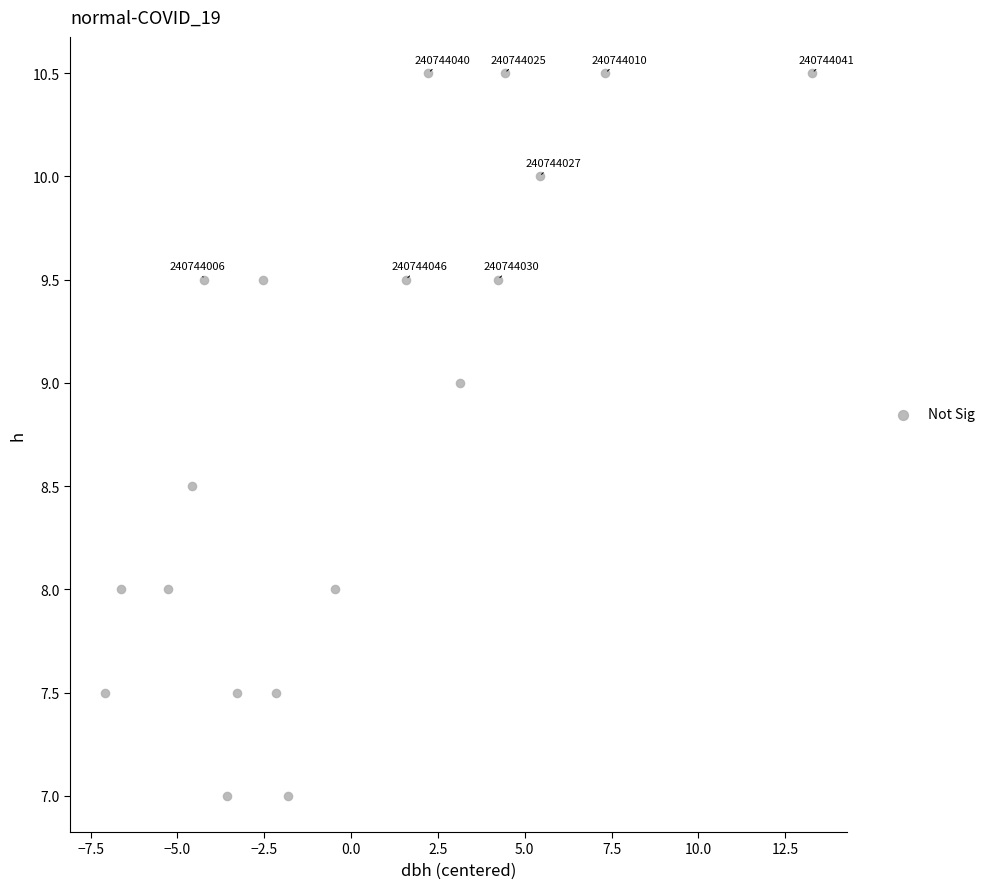

What is the range of X values (max minus min)?

20.4